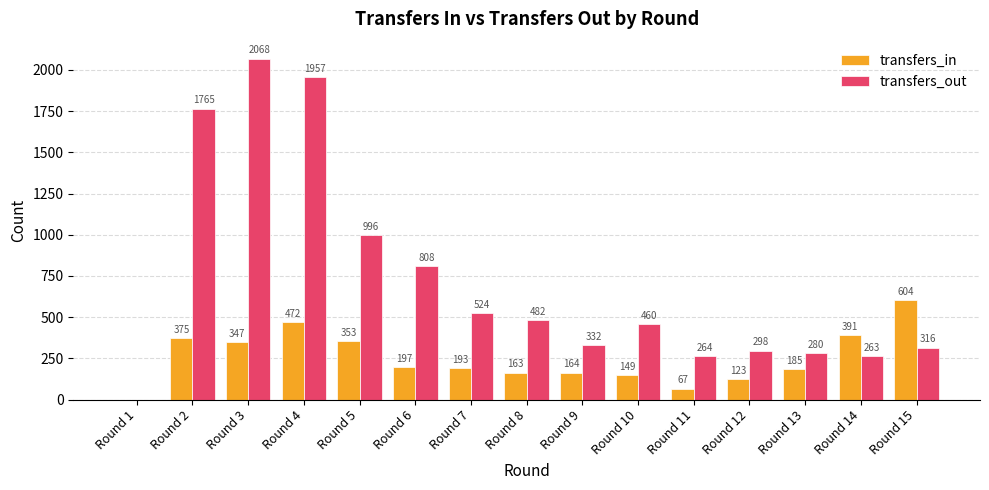

Is the value of transfers_out at Round 14 greater than the value of transfers_in at Round 8?

Yes